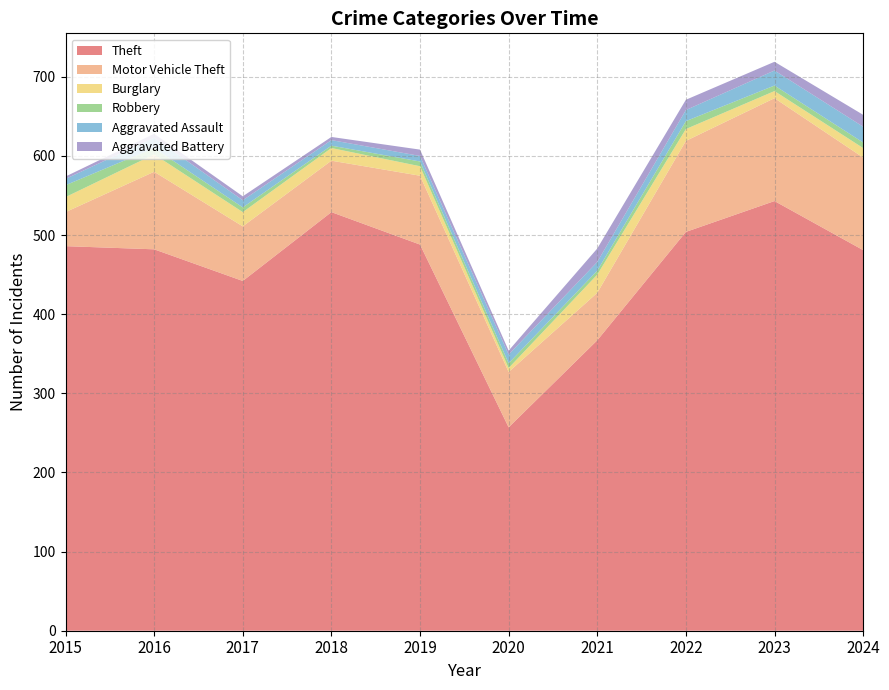

Reading left to right, transcribe all the data shown in this chart.

Theft: 486	482	442	529	488	257	367	504	543	481
Motor Vehicle Theft: 43	98	69	65	87	70	60	115	130	117
Burglary: 19	22	18	16	12	5	23	15	9	12
Robbery: 15	8	6	3	6	6	5	10	7	7
Aggravated Assault: 8	13	9	7	7	11	11	14	19	20
Aggravated Battery: 3	5	5	4	8	5	17	13	11	15